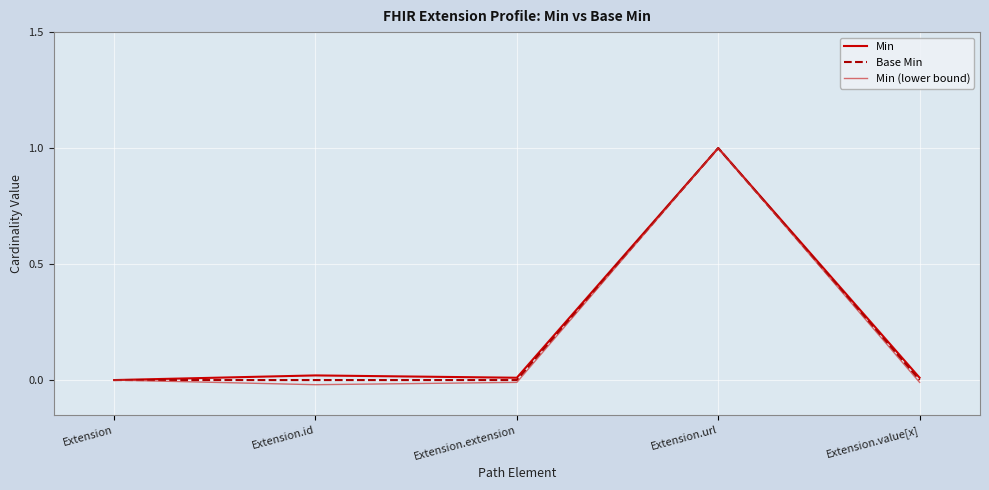

At which category is the sum across all series the highest?

Extension.url